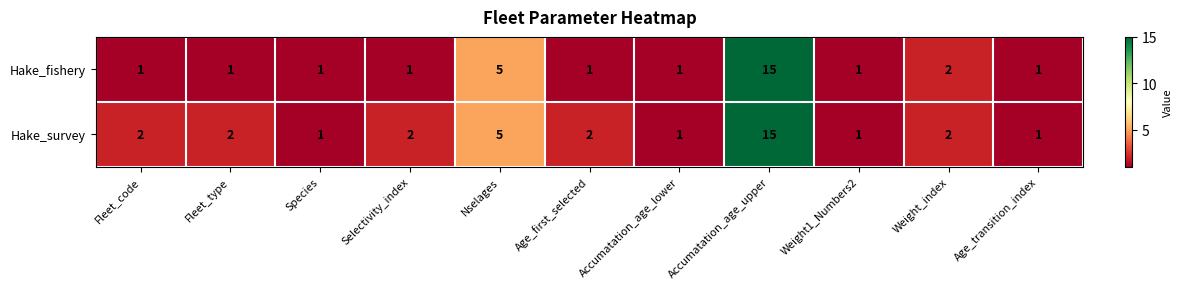

Rank the series by their average value, from lowest to highest.

Hake_fishery, Hake_survey